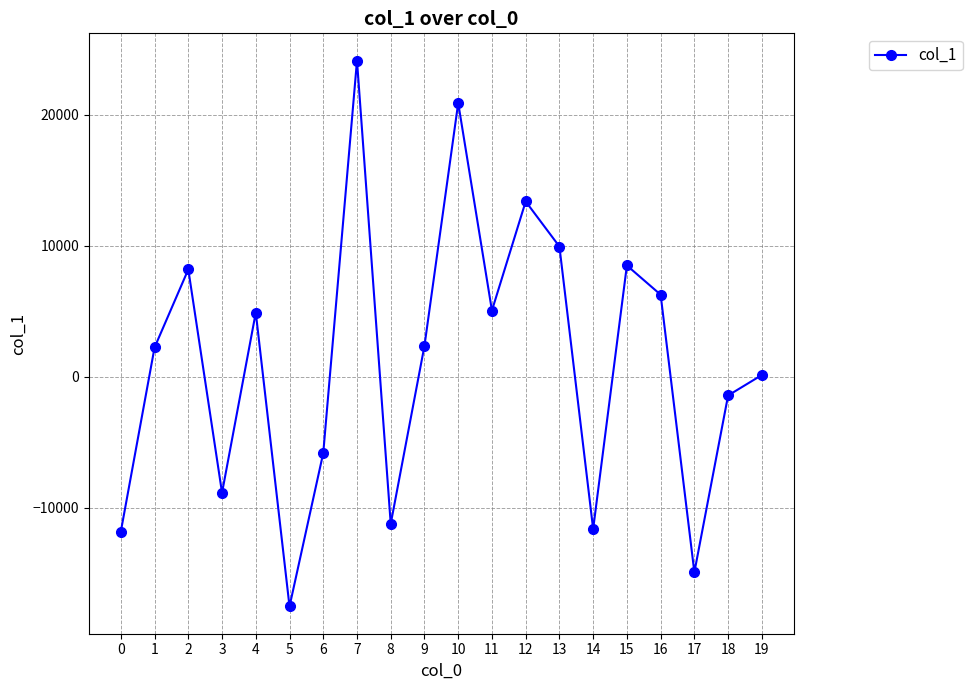

How many values are below 2365?

10